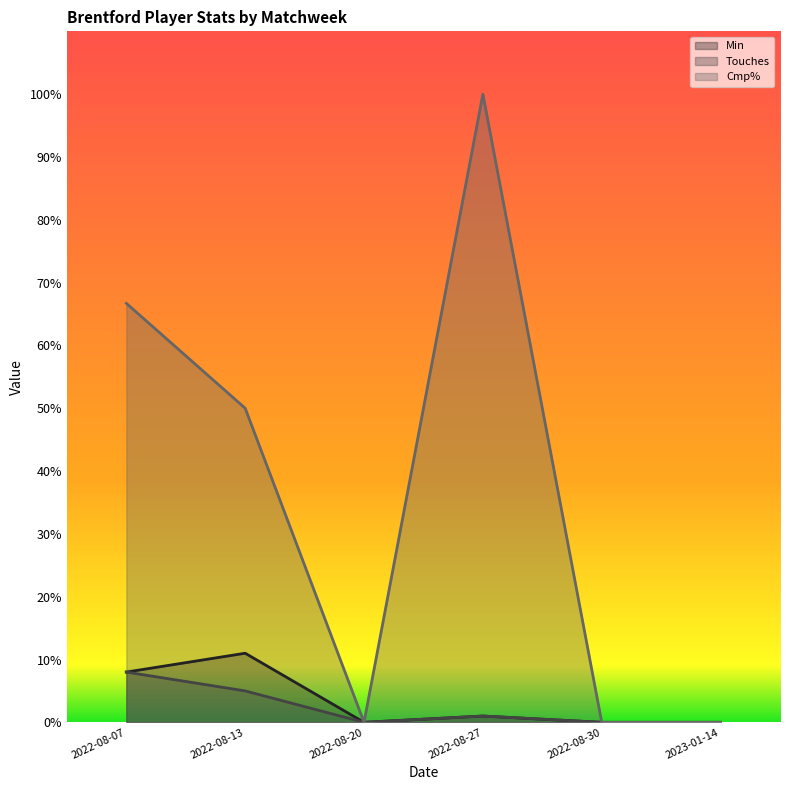

How many lines are shown in the chart?

3